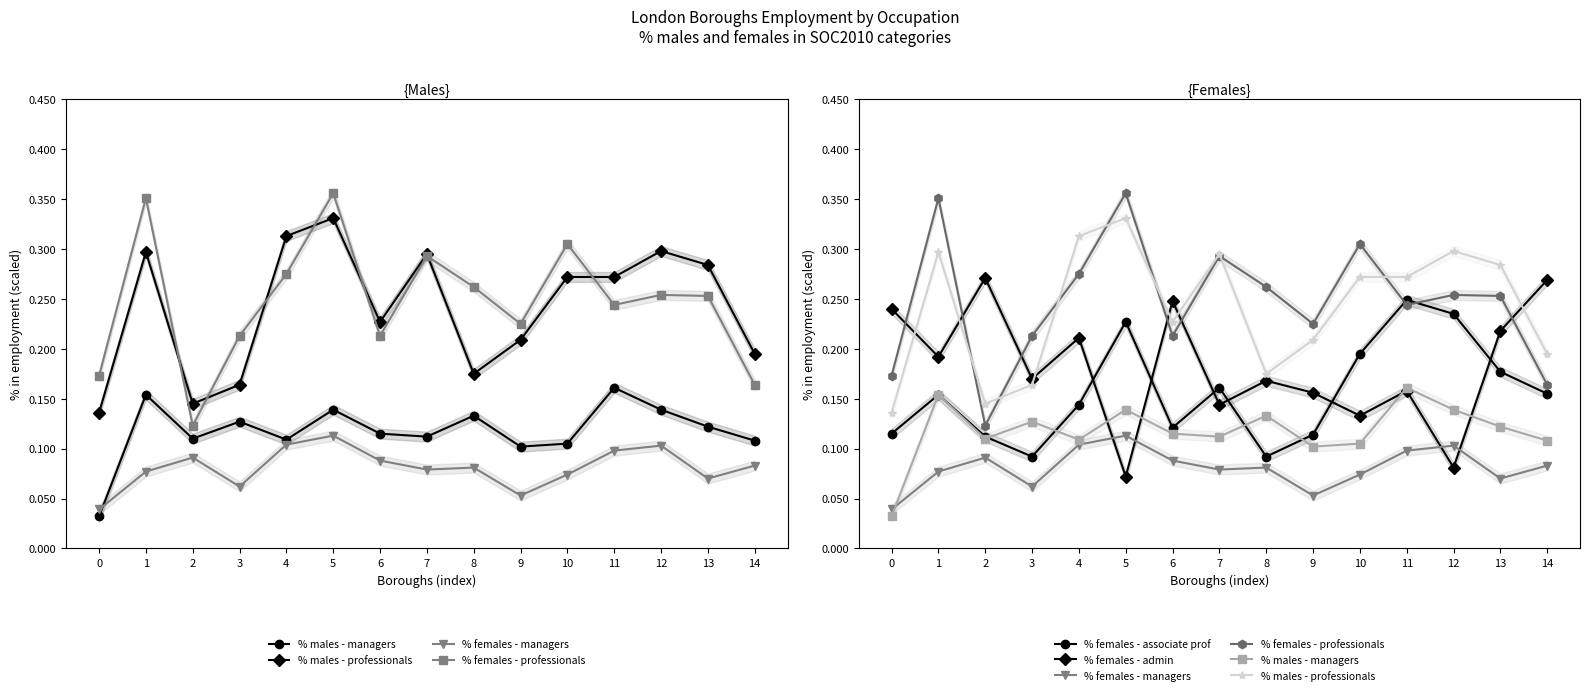

True or false: % females - professionals has more than 2 points higher than both neighbors.

True